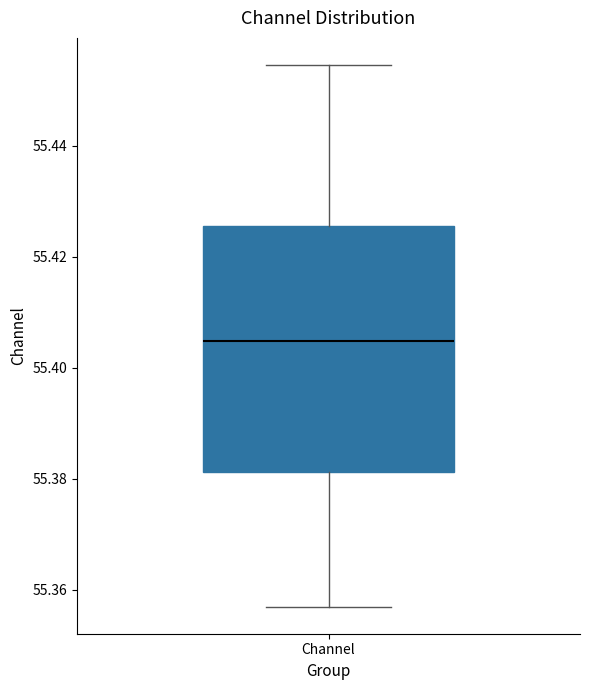

Read this box plot against the y-axis: the position of the median line, the range covered by the box, and the ends of both whiskers. The values are not printed on the chart, so give them approximately, as read against the axis.

median 55.404, box 55.382 to 55.426, whiskers 55.356 to 55.454